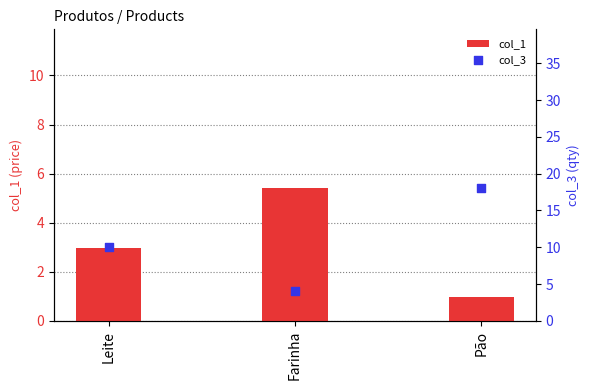

What is the total value across all series at Leite?

13.0